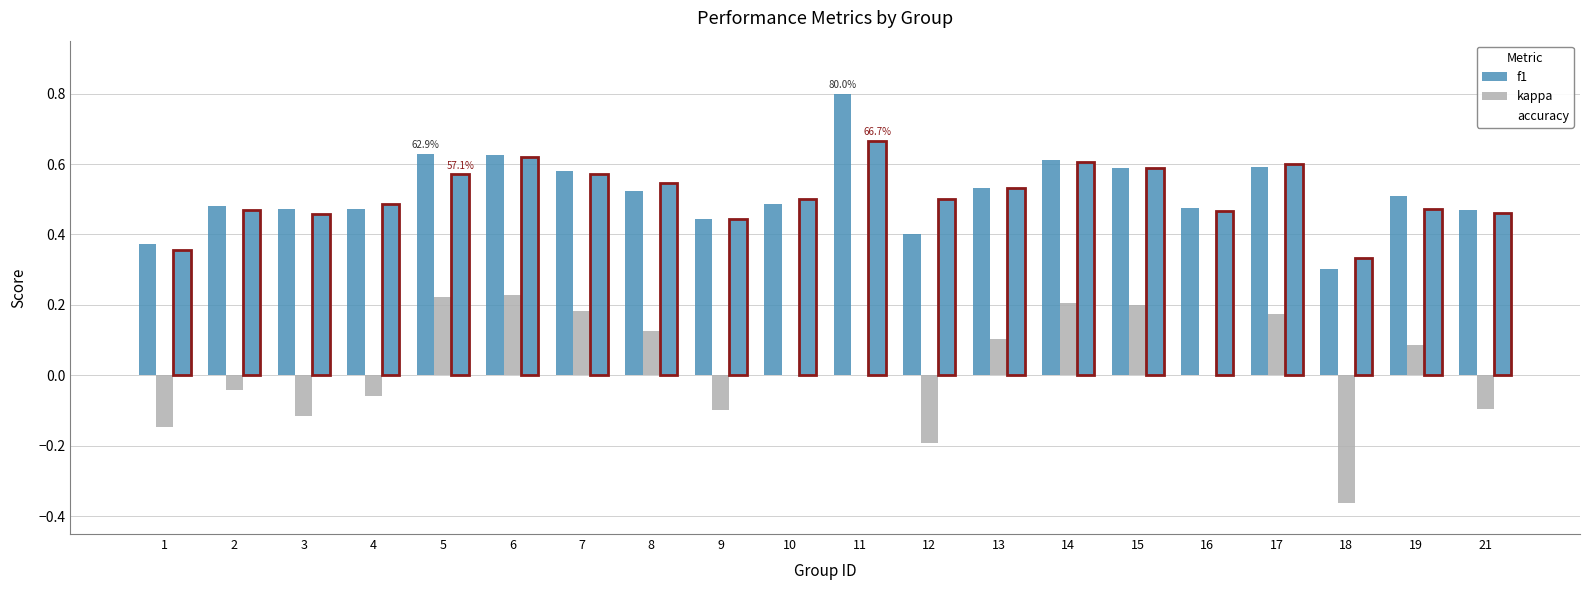

Reading left to right, list all the values displayed in this chart.

f1: 0.4	0.5	0.5	0.5	0.6	0.6	0.6	0.5	0.4	0.5	0.8	0.4	0.5	0.6	0.6	0.5	0.6	0.3	0.5	0.5
kappa: -0.1	-0.0	-0.1	-0.1	0.2	0.2	0.2	0.1	-0.1	0.0	0.0	-0.2	0.1	0.2	0.2	0.0	0.2	-0.4	0.1	-0.1
accuracy: 0.4	0.5	0.5	0.5	0.6	0.6	0.6	0.5	0.4	0.5	0.7	0.5	0.5	0.6	0.6	0.5	0.6	0.3	0.5	0.5